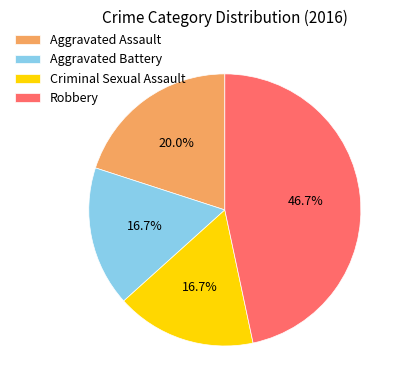

Do Criminal Sexual Assault and Aggravated Battery together represent more than half of the pie?

No